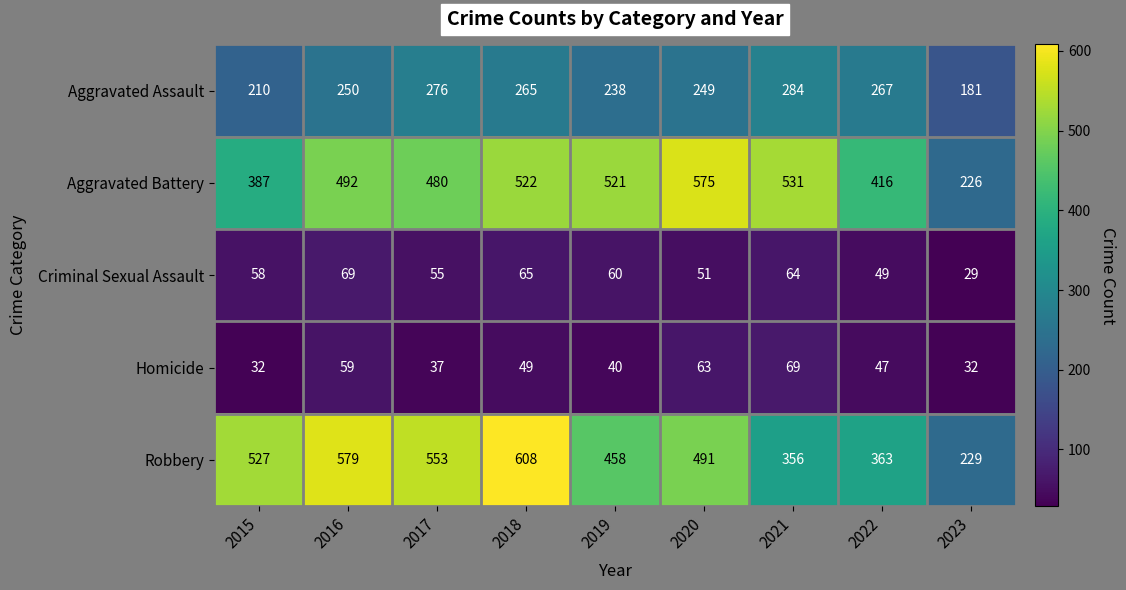

What is the average value of the Aggravated Assault series?

247